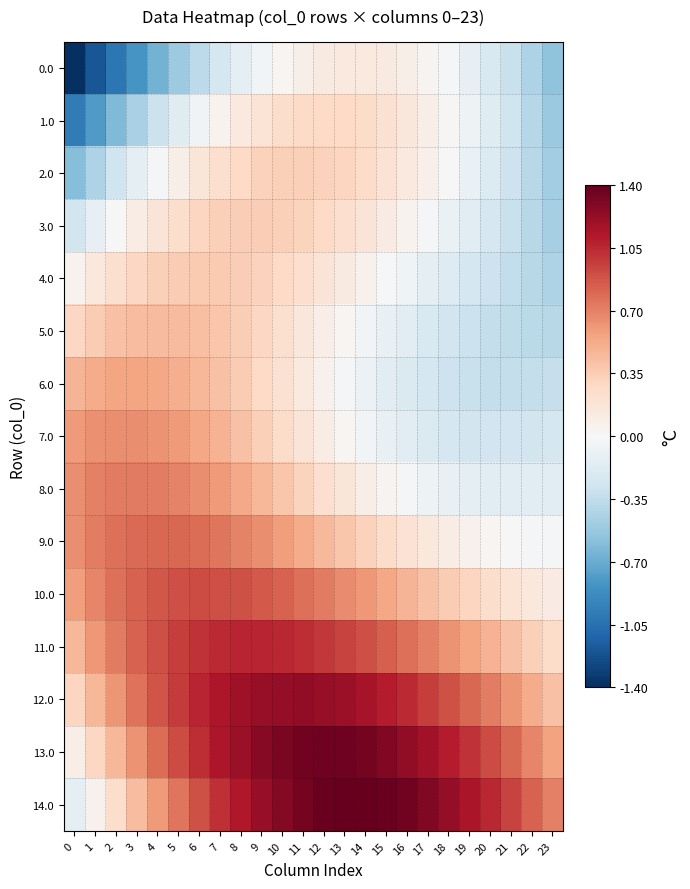

Count the number of categories in the chart.

24